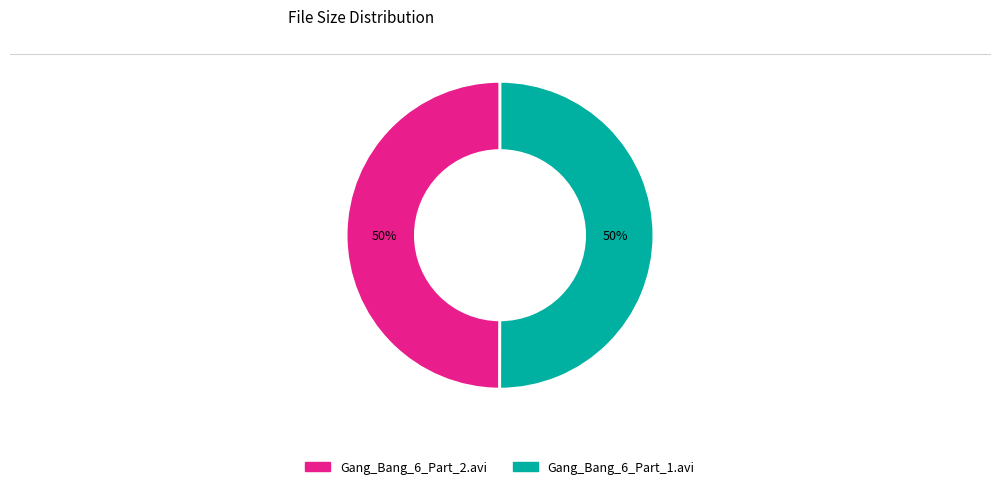

How many segments does this pie chart have?

2